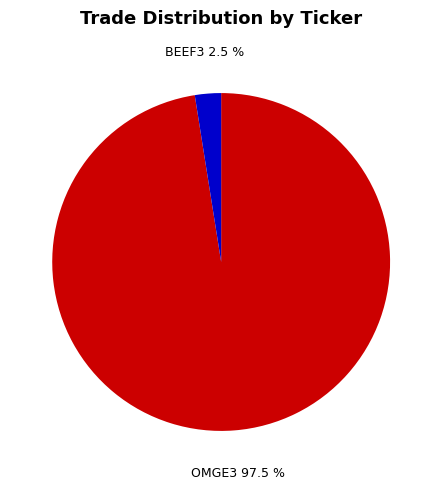

Approximately how many times larger is the value at OMGE3 compared to BEEF3?

39.0